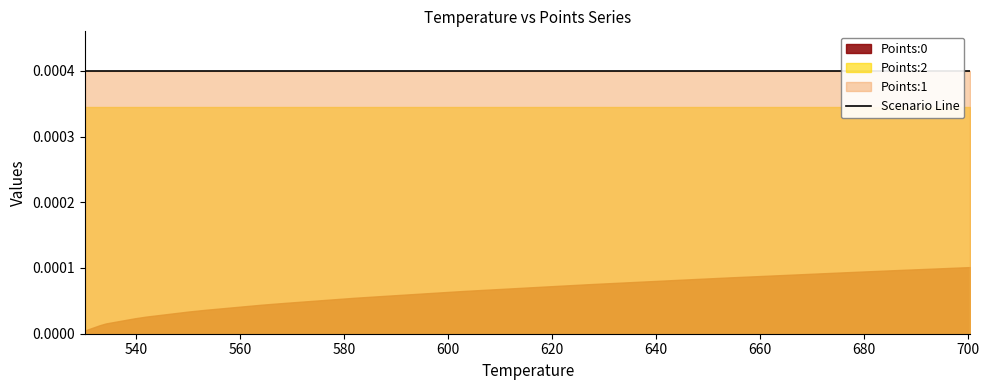

True or false: Points:0 and Points:2 intersect in this chart.

False